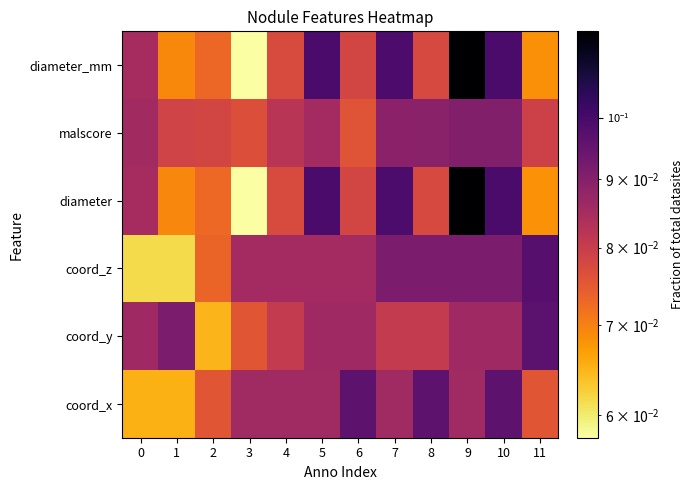

At how many categories does at least one series exceed 0?

12